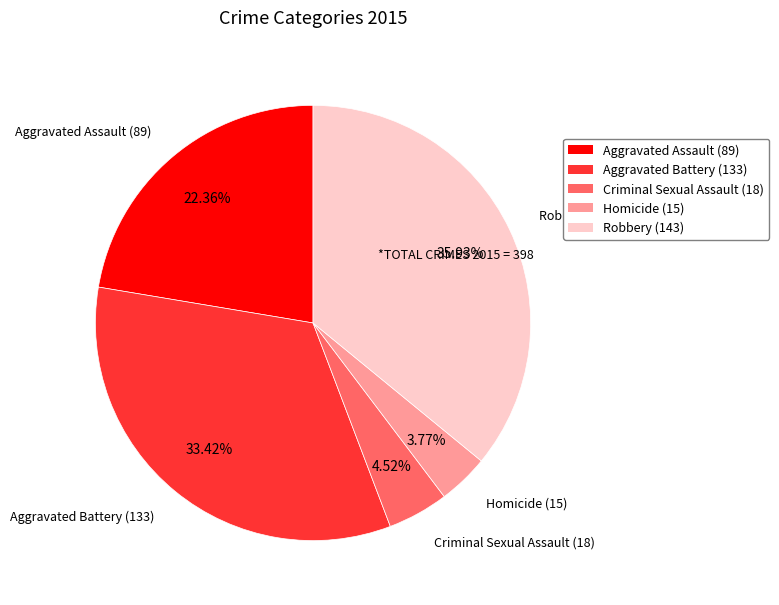

The Robbery slice represents 44% of the pie. True or false?

False